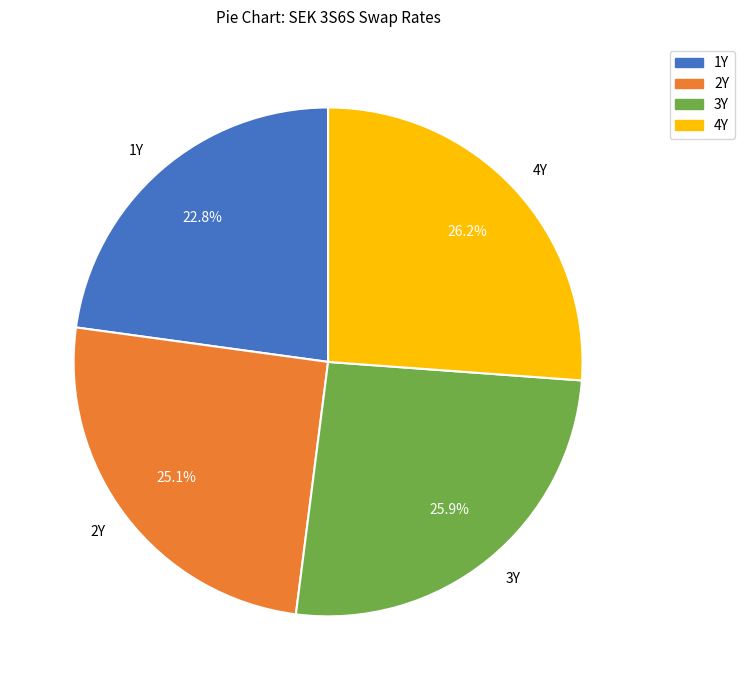

Does 2Y represent more than half of the total?

No